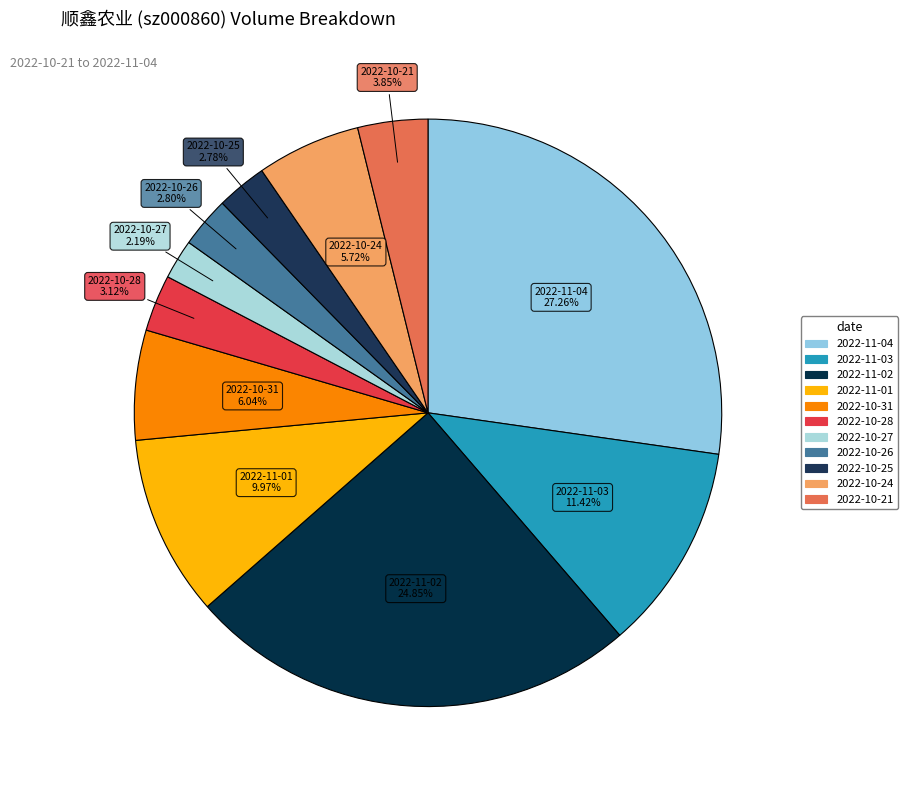

To the nearest percent, what is the average slice percentage?

9%